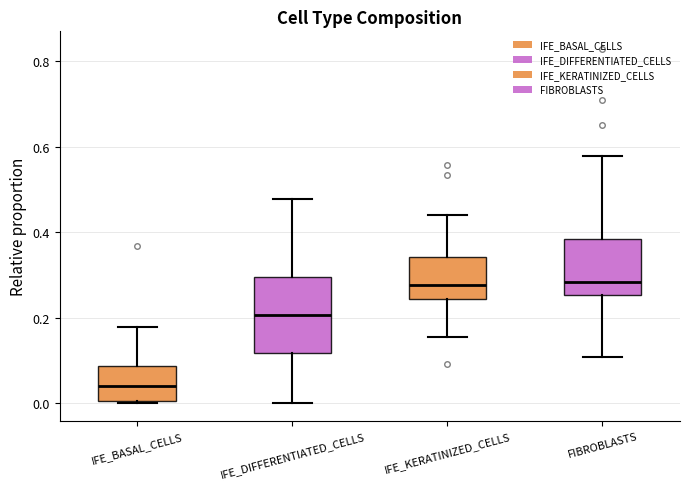

Which box's median line is the lowest?

IFE_BASAL_CELLS